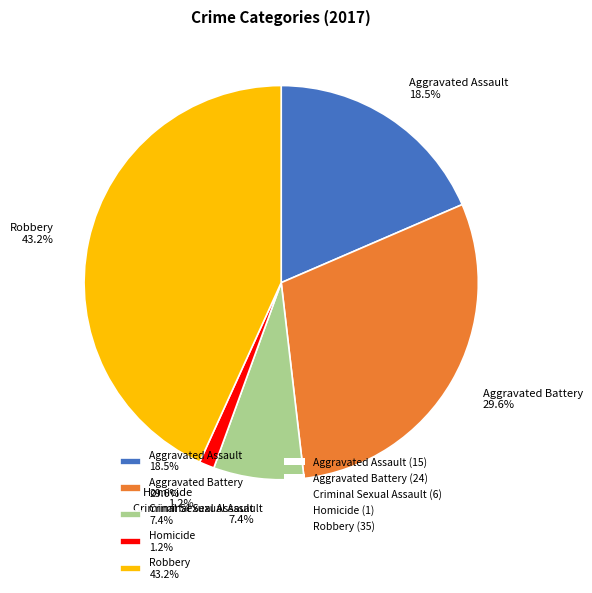

What percentage is the Aggravated Battery slice, to the nearest percent?

30%